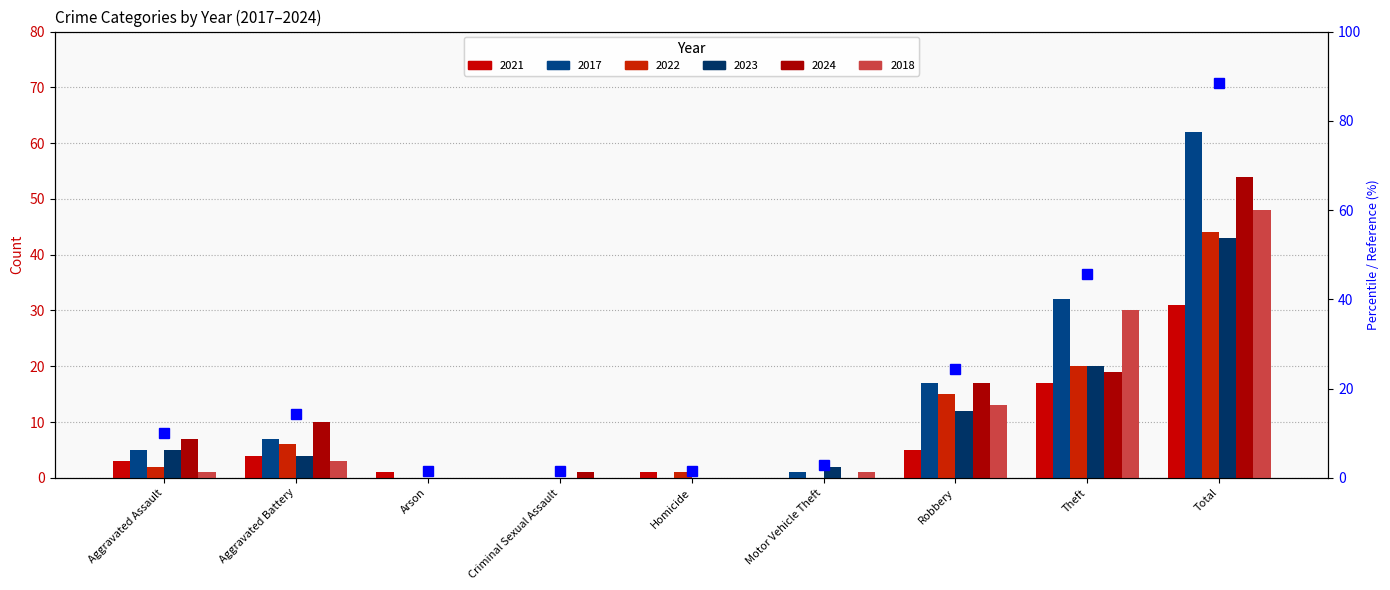

Count the number of categories in the chart.

9